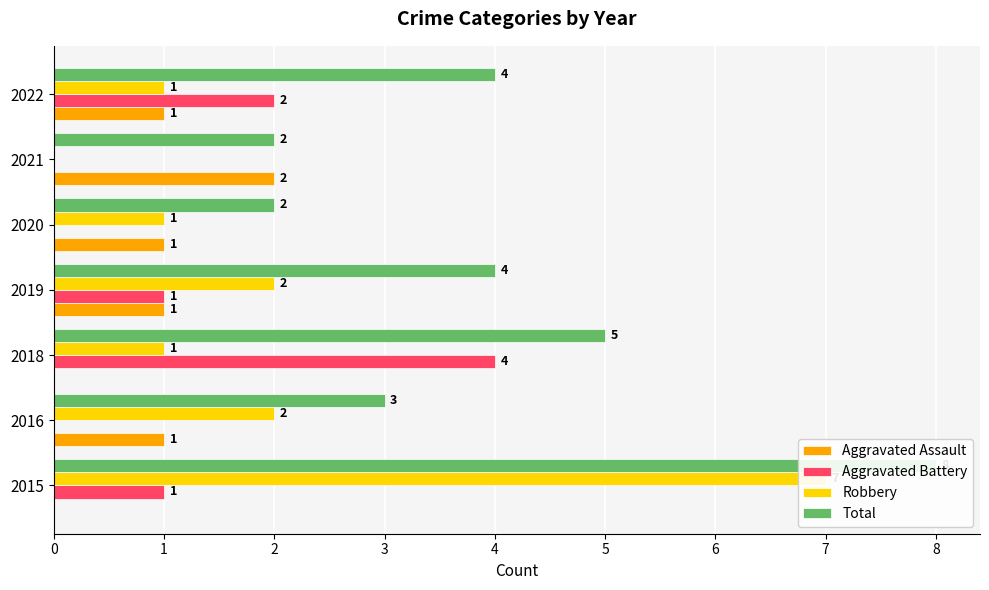

What are all the series names shown in the legend?

Aggravated Assault, Aggravated Battery, Robbery, Total